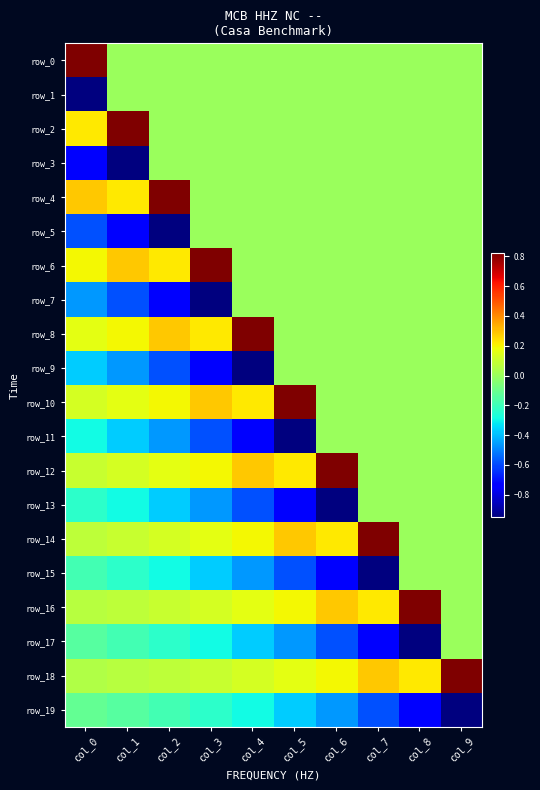

True or false: row_7 has a value of -0.2 at col_0.

False